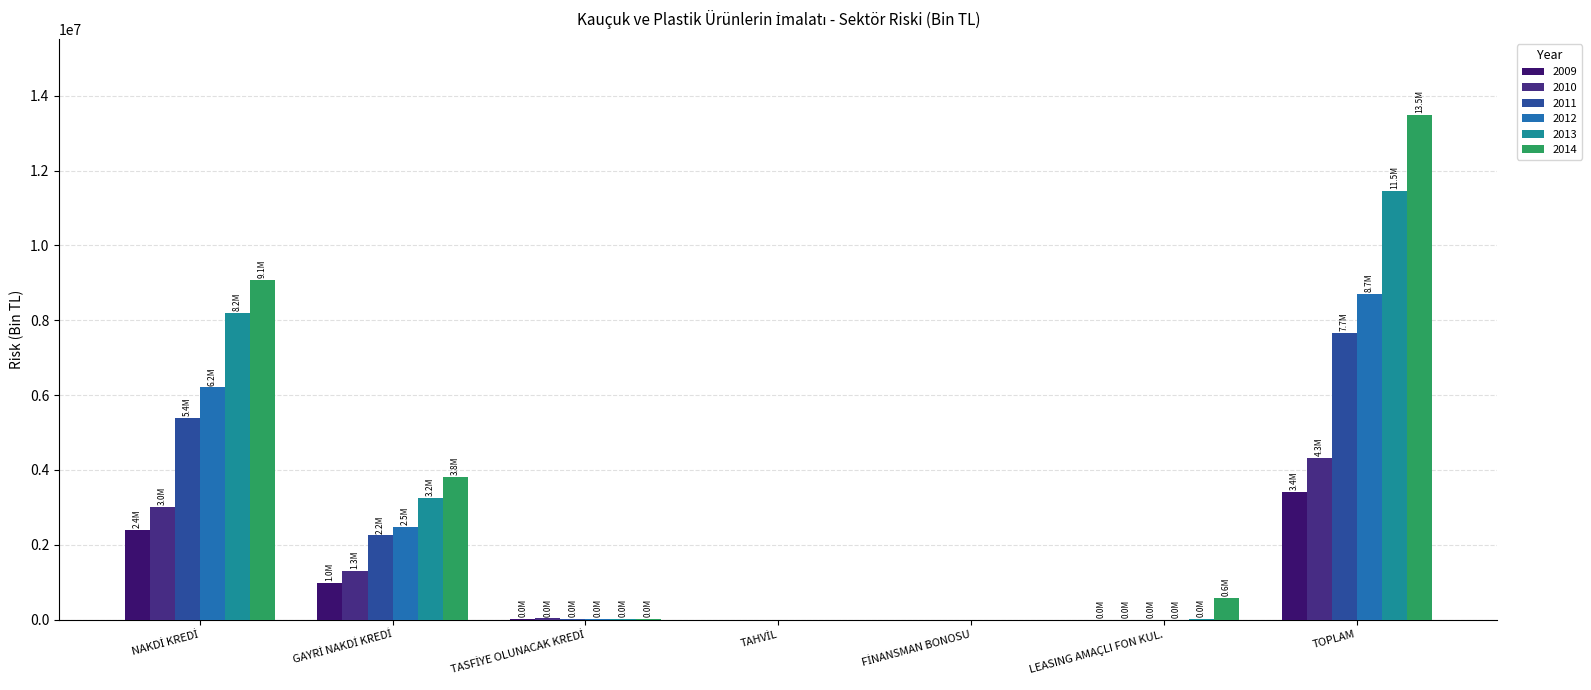

Which has a higher value, NAKDİ KREDİ or TOPLAM?

TOPLAM